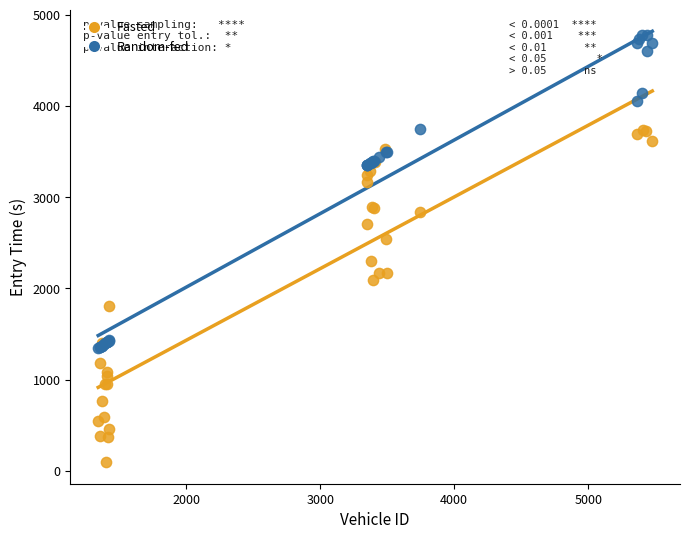

Which series contains the lowest Y value?

Fasted